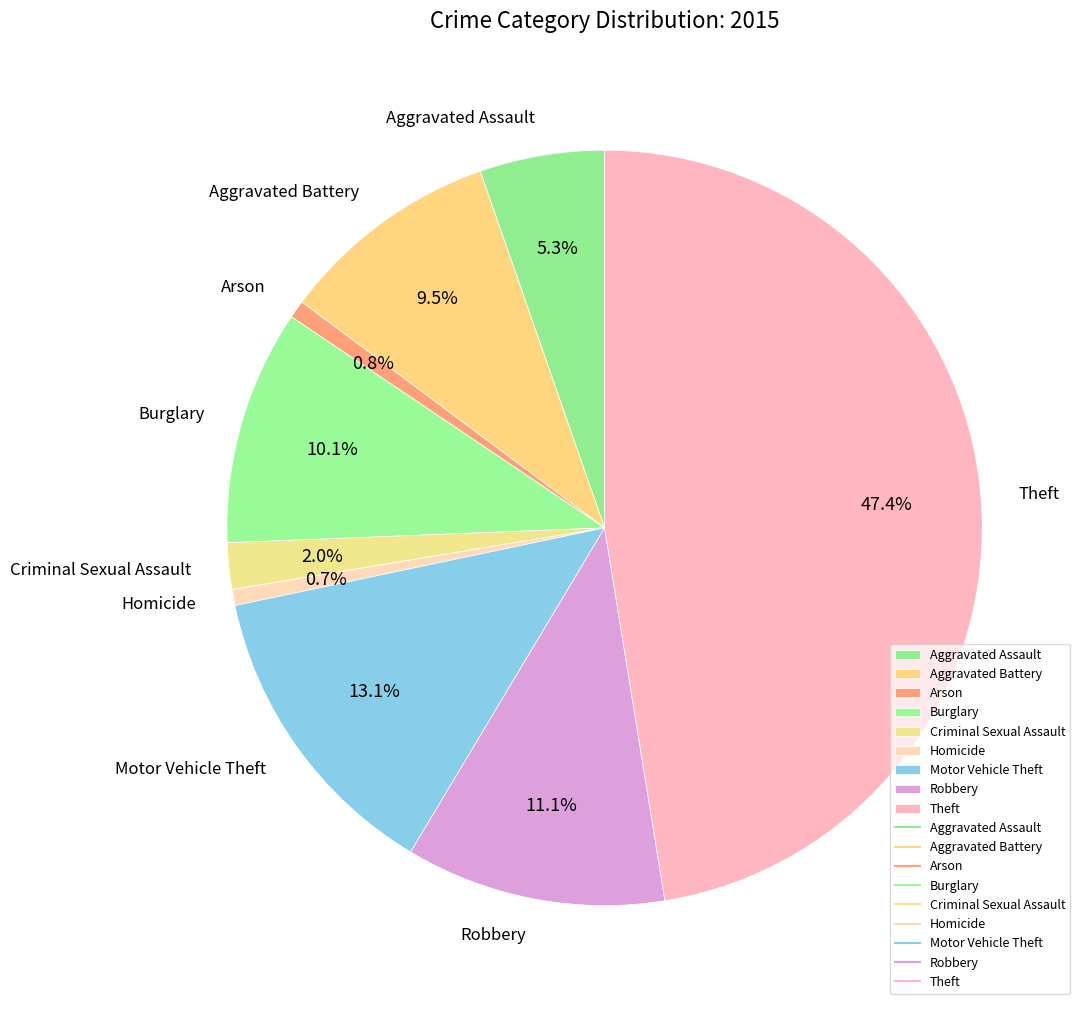

Count the number of slices in the pie.

9